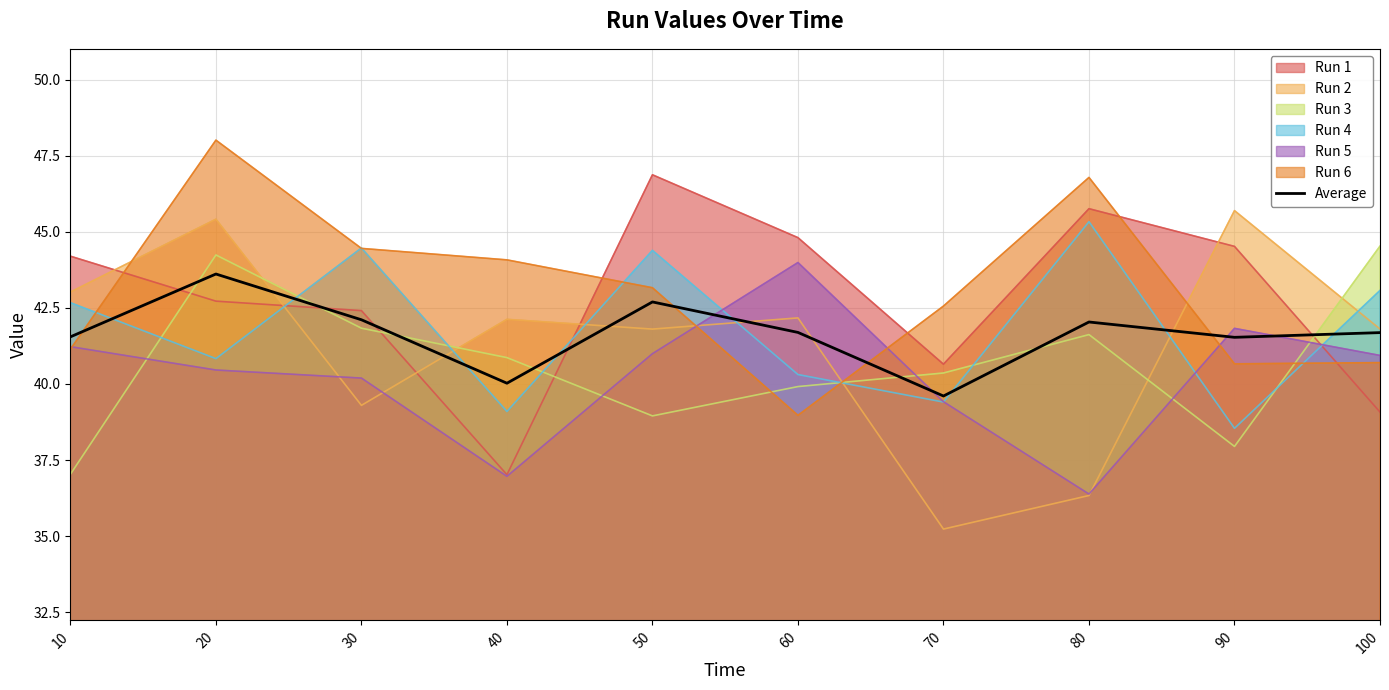

What is the minimum value shown in the chart?

35.2